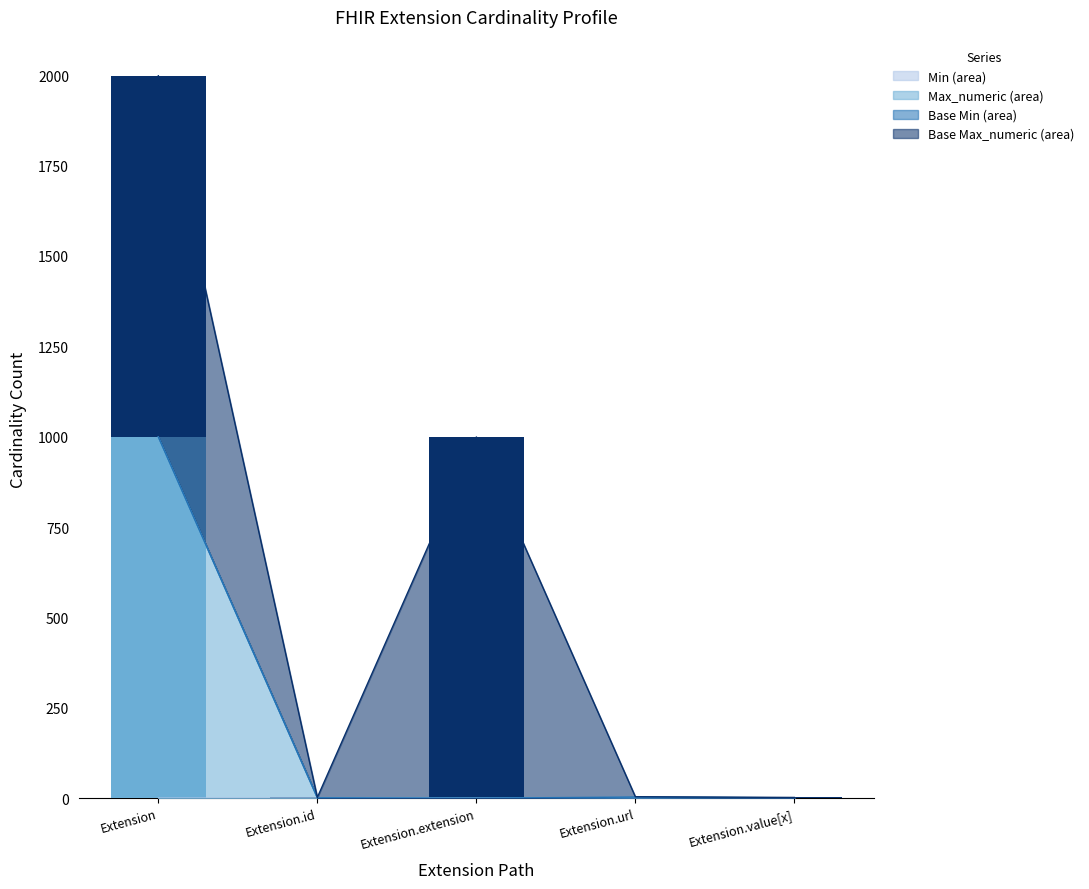

The value of Min at Extension.url is 0. True or false?

False